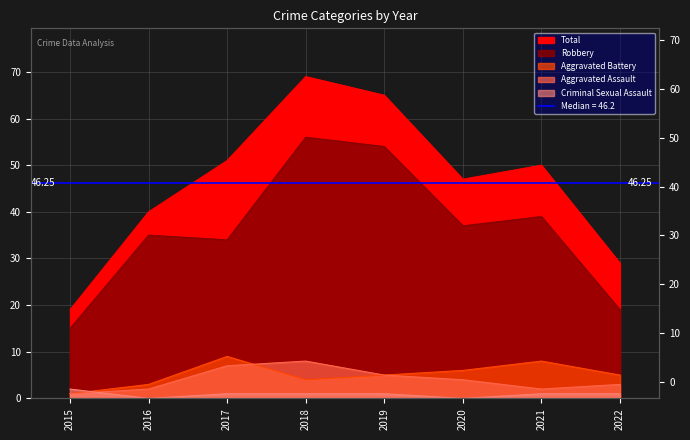

List the labels in order of Robbery value, smallest first.

2015, 2022, 2017, 2016, 2020, 2021, 2019, 2018